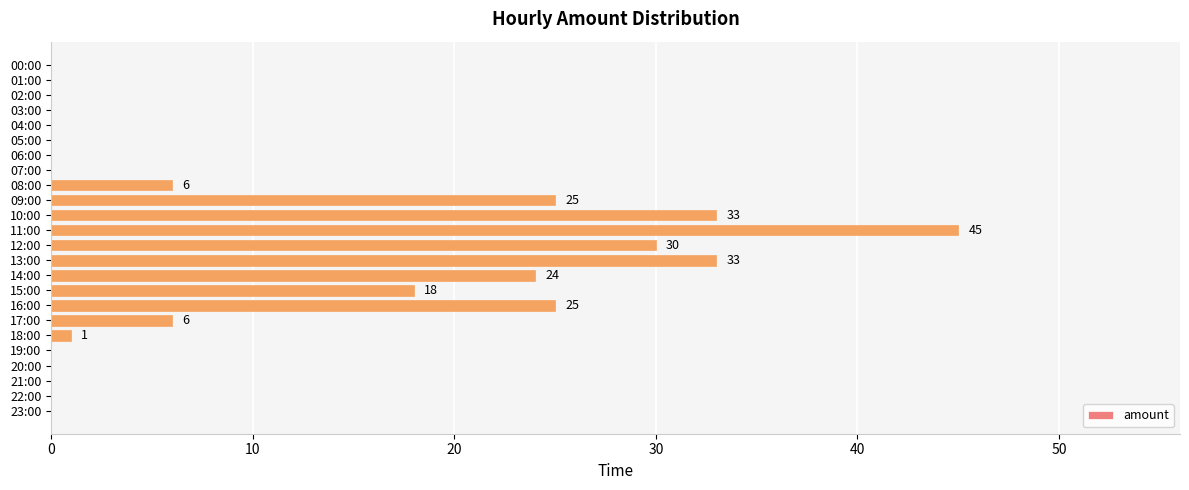

The chart shows a value of 33 at 13:00. True or false?

True